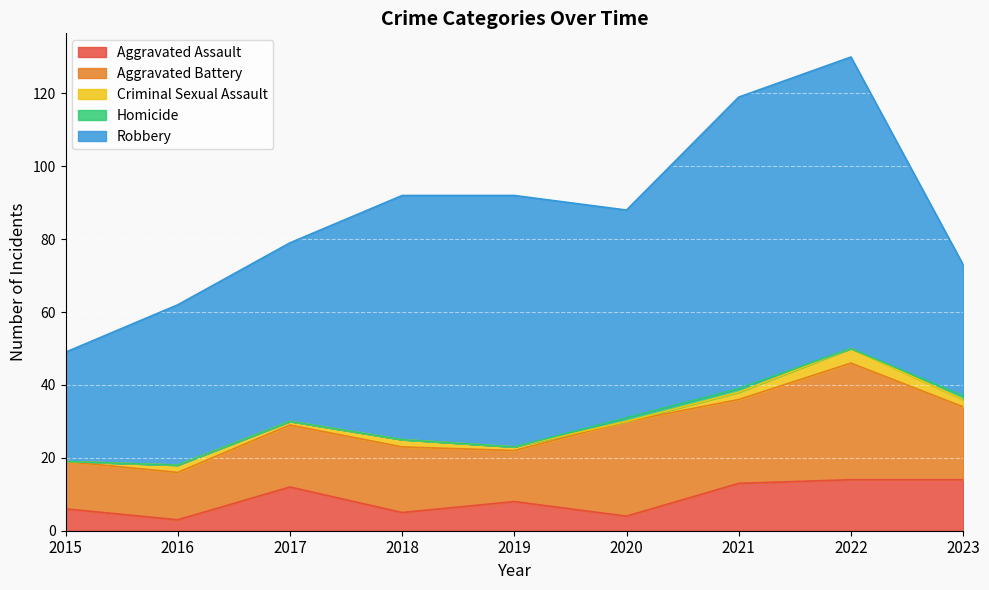

Which series has the widest spread of values?

Robbery